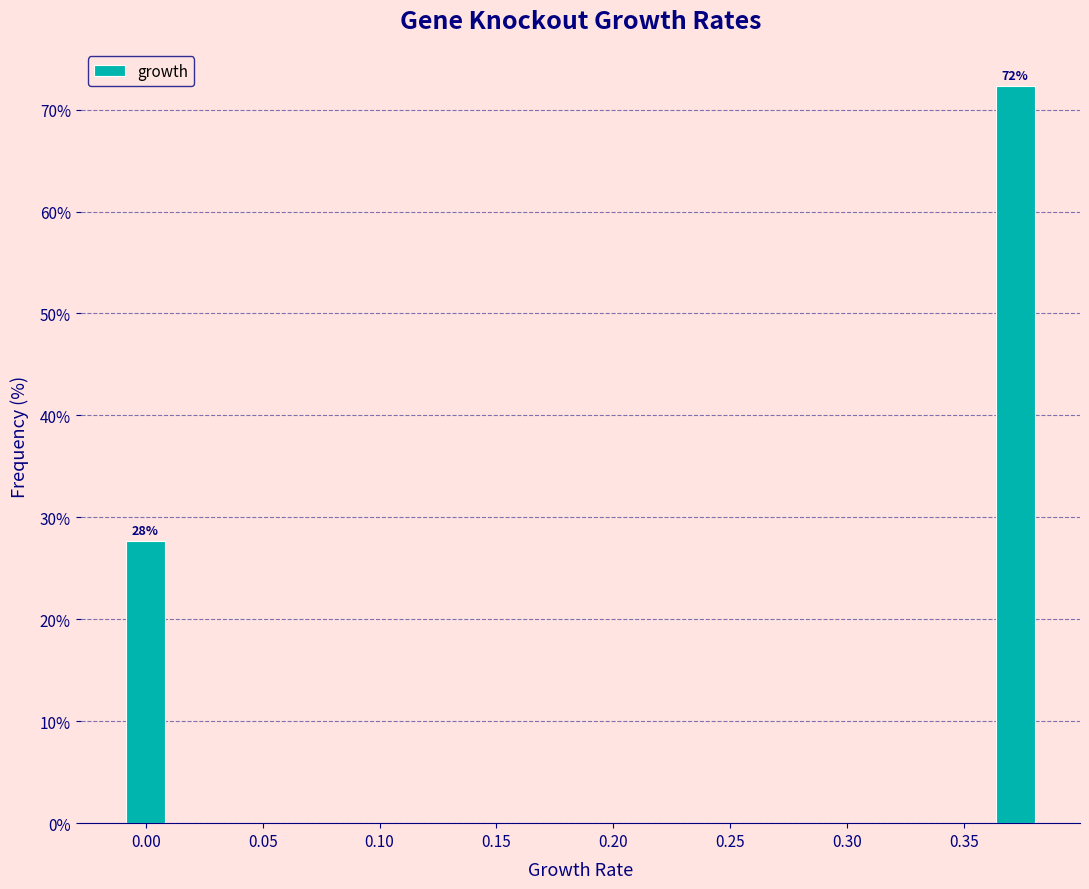

Read against the x-axis, roughly where is the centre of the tallest bar?

0.370